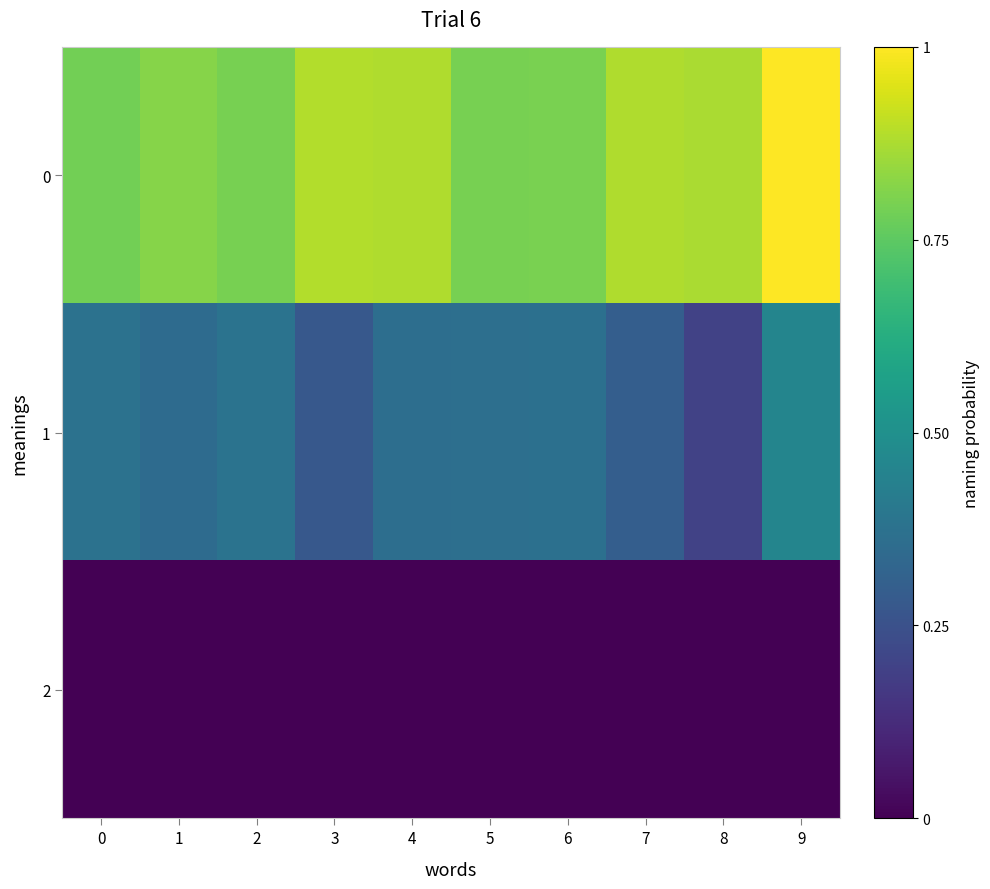

Reading right to left, what are all the values shown in this chart?

0: 9=1.0	8=0.9	7=0.9	6=0.8	5=0.8	4=0.9	3=0.9	2=0.8	1=0.8	0=0.8
1: 9=0.5	8=0.2	7=0.3	6=0.4	5=0.4	4=0.4	3=0.3	2=0.4	1=0.3	0=0.4
2: 9=-0.1	8=-0.4	7=-0.4	6=-0.4	5=-0.3	4=-0.4	3=-0.2	2=-0.4	1=-0.4	0=-0.2